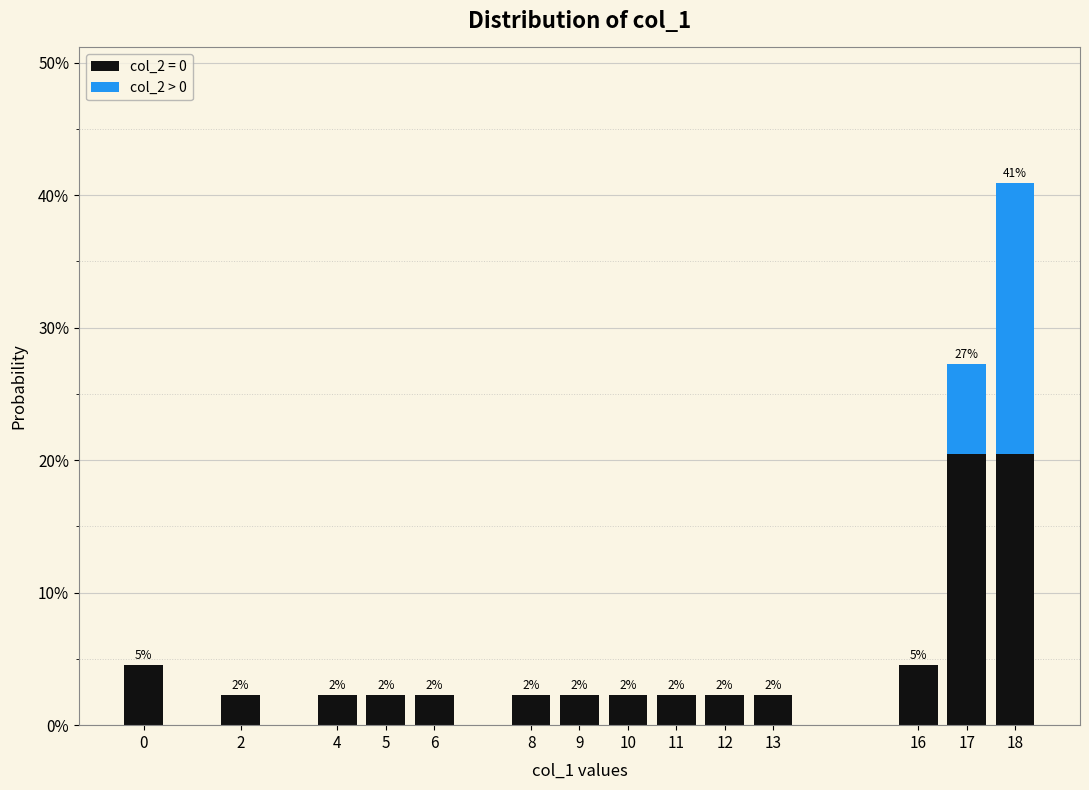

Does the chart contain stacked bars?

Yes